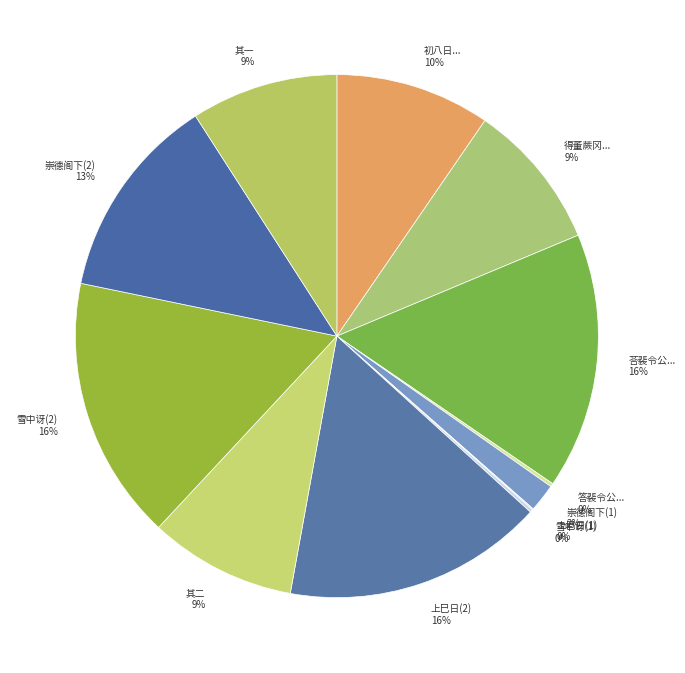

Does any single category account for the majority?

No